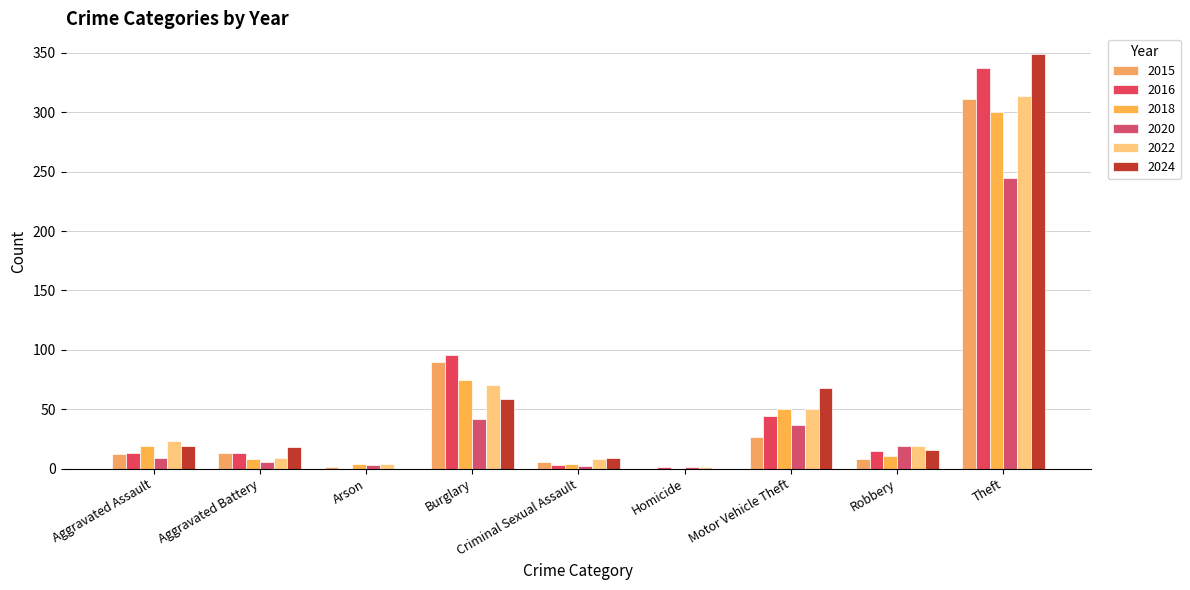

What is the label of the 2nd bar from the right?

Robbery